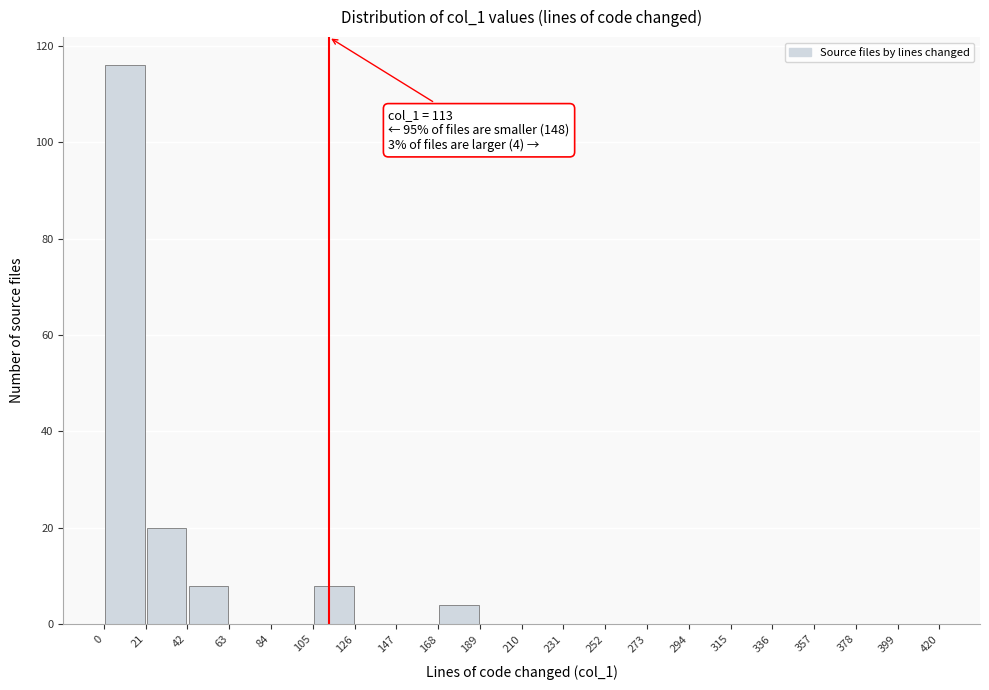

Which range on the x-axis has the tallest bar?

0 to 21